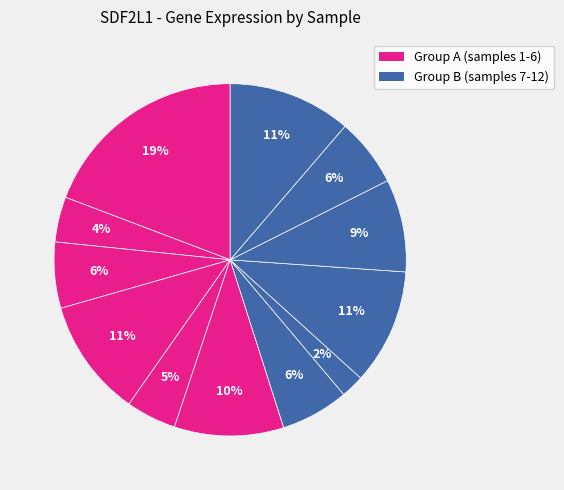

How many segments does this pie chart have?

12